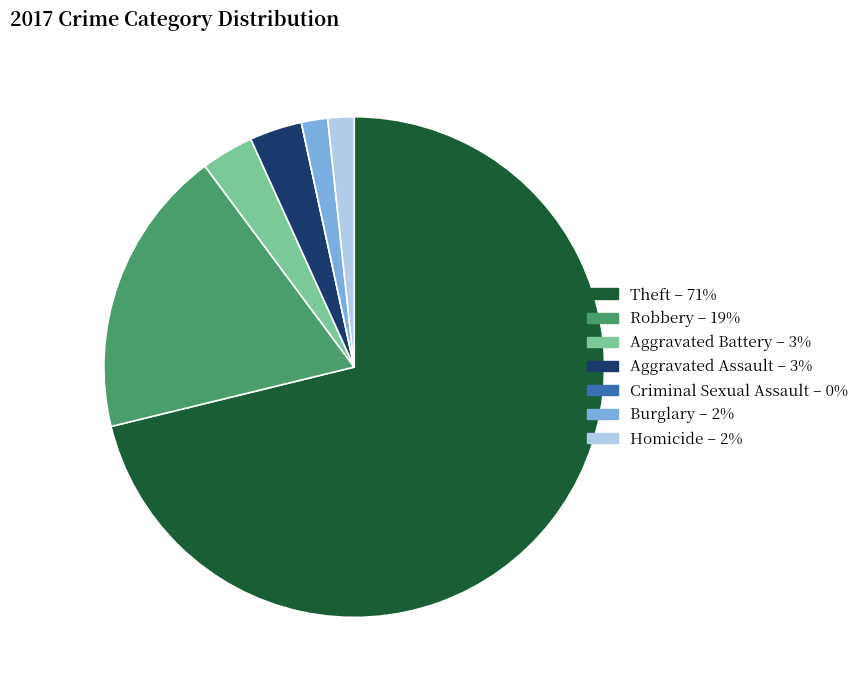

True or false: Aggravated Battery accounts for 3% of the total.

True